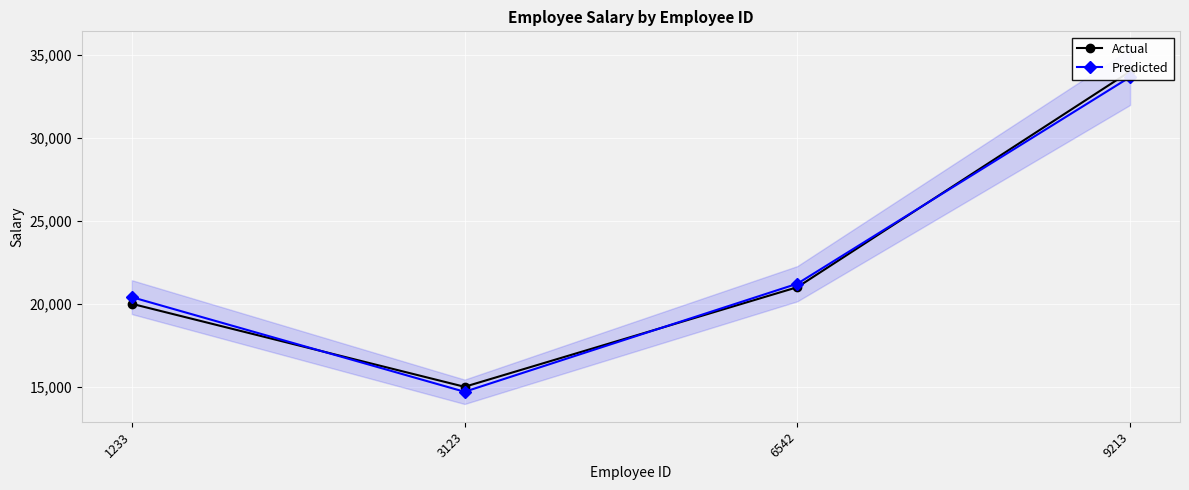

List the series in order of their peak value, lowest first.

Predicted, Actual